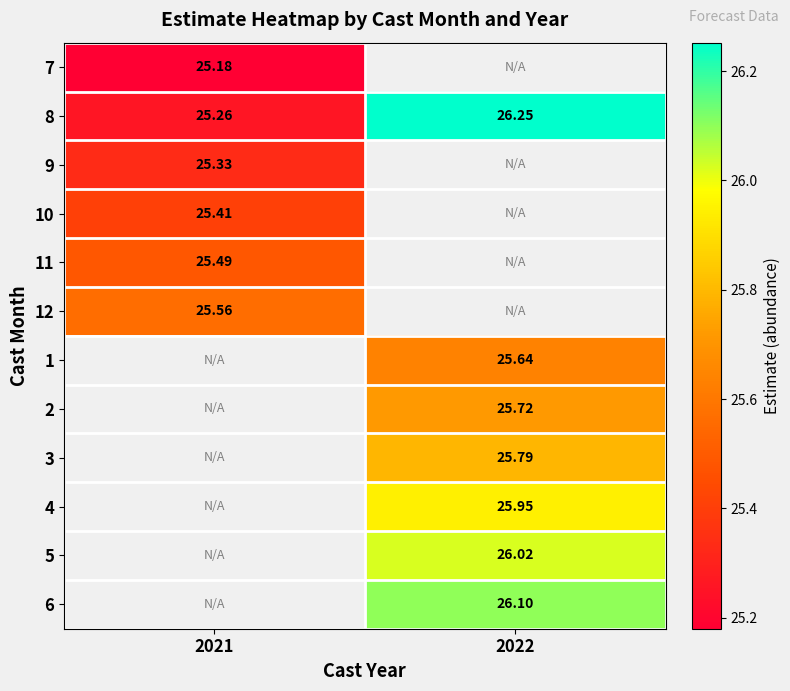

Is the value of 4 at 2022 greater than the value of 7 at 2021?

Yes